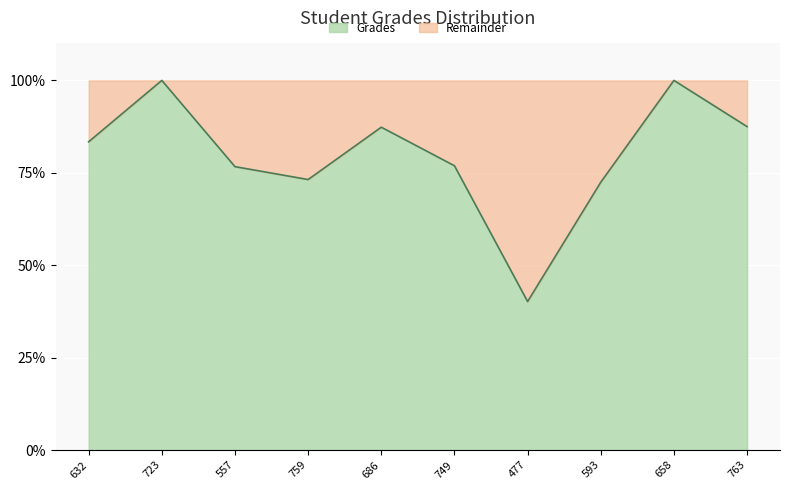

Where is the first local maximum?

723